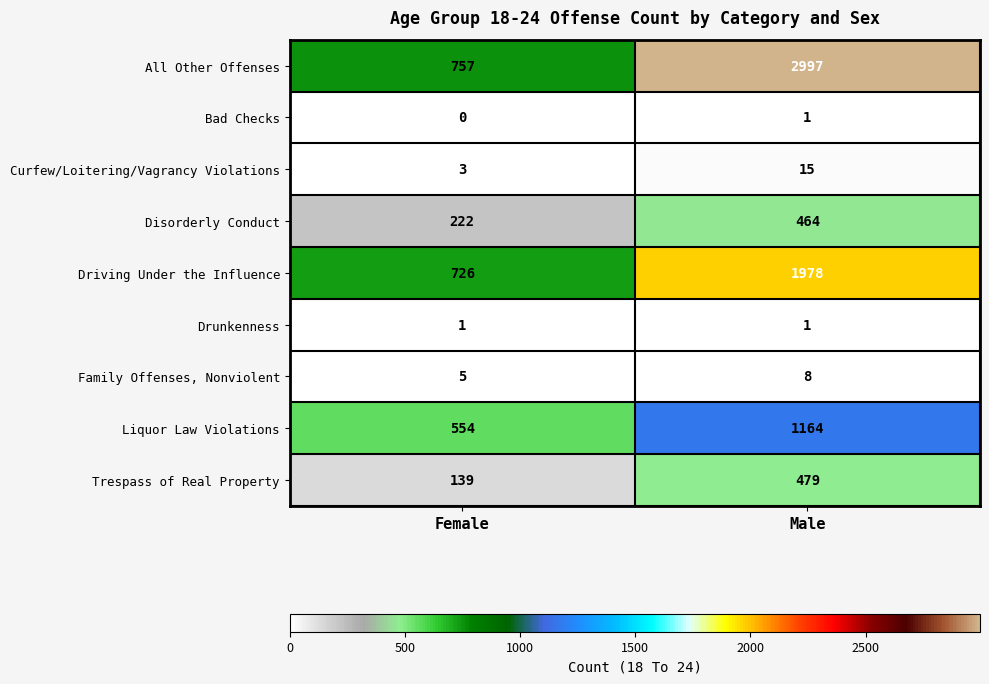

Which series has the largest total across all categories?

All Other Offenses